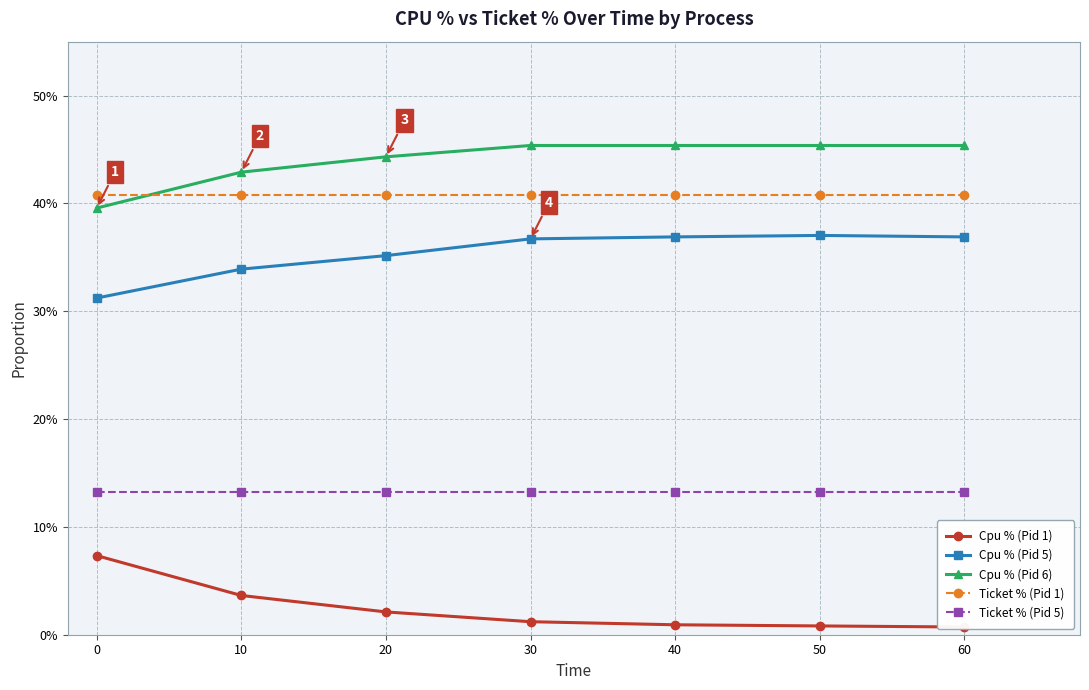

At which category is the sum across all series the highest?

30